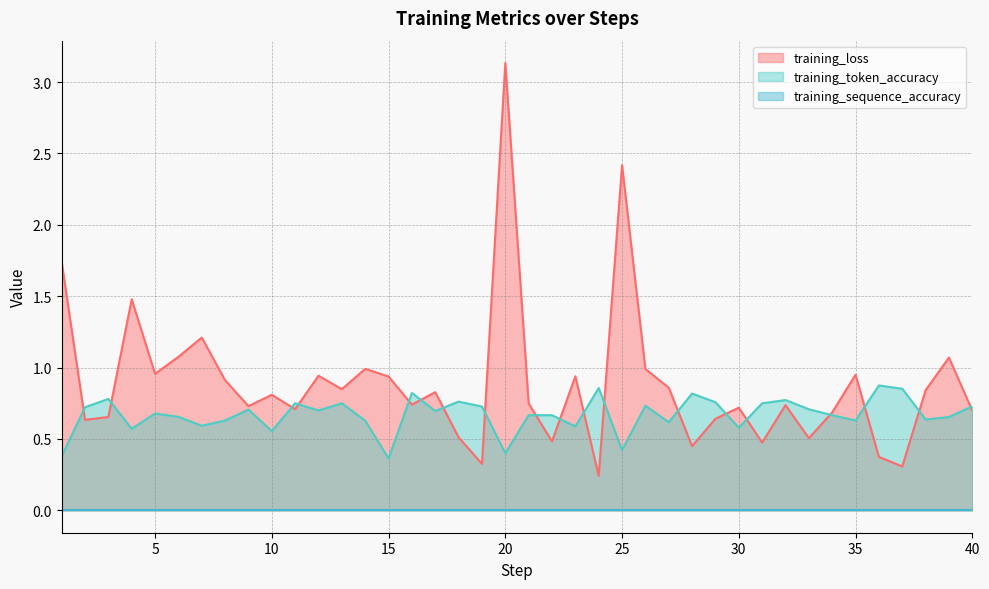

The value of training_loss at 40 is 0.2. True or false?

False